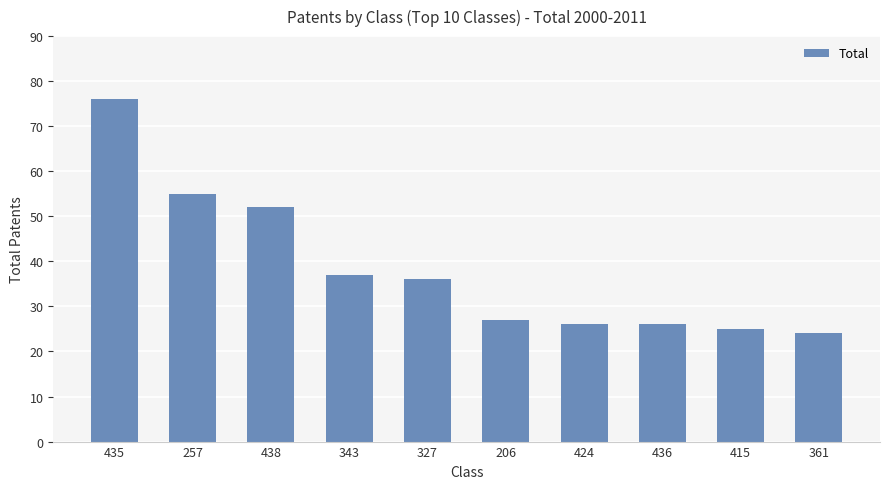

Reading right to left, extract all data points from this chart.

24	25	26	26	27	36	37	52	55	76